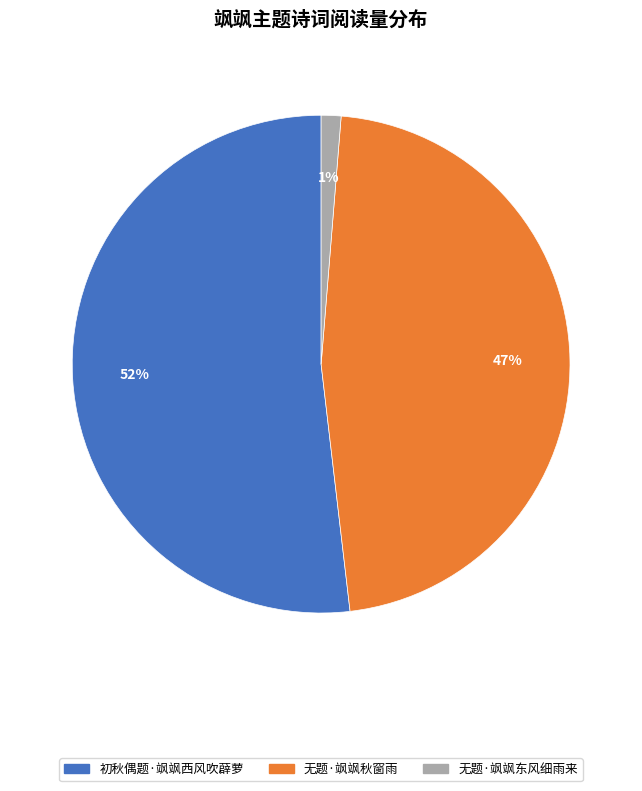

Do 初秋偶题·飒飒西风吹薜萝 and 无题·飒飒东风细雨来 together represent more than half of the pie?

Yes